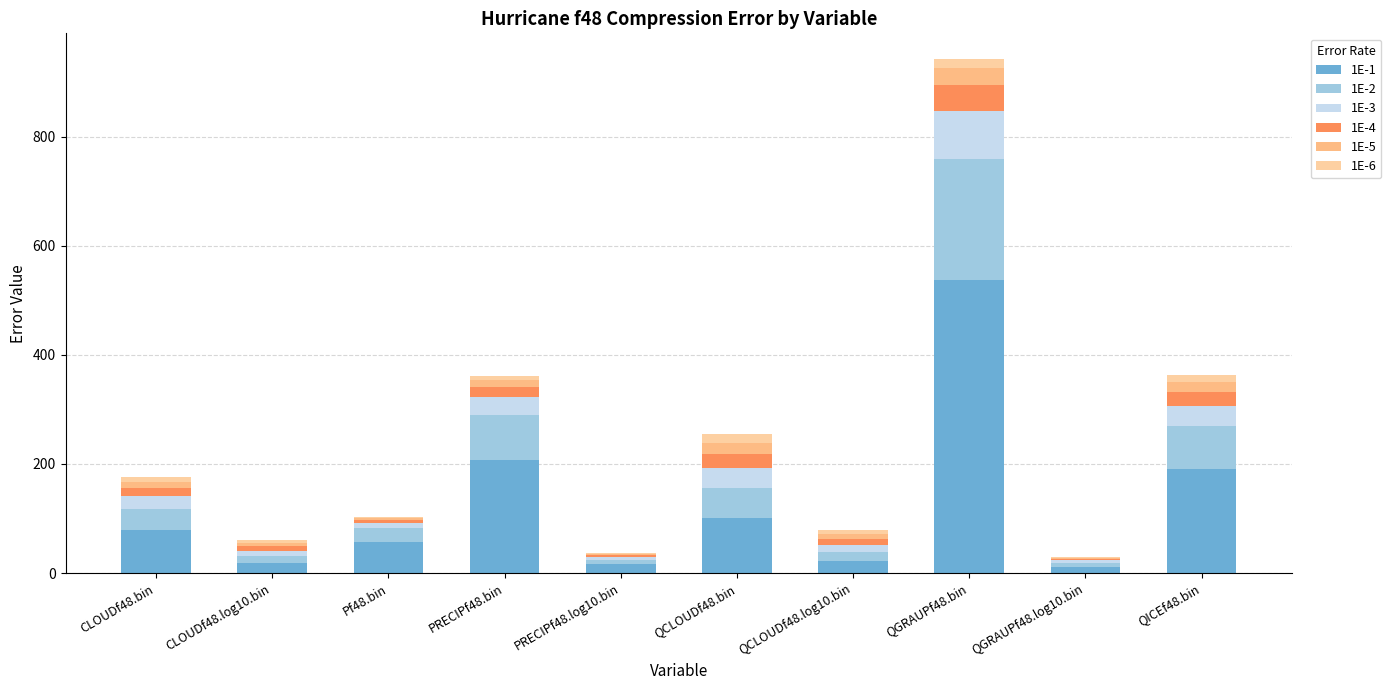

What is the difference between the maximum and second lowest values in the 1E-6 series?

14.5